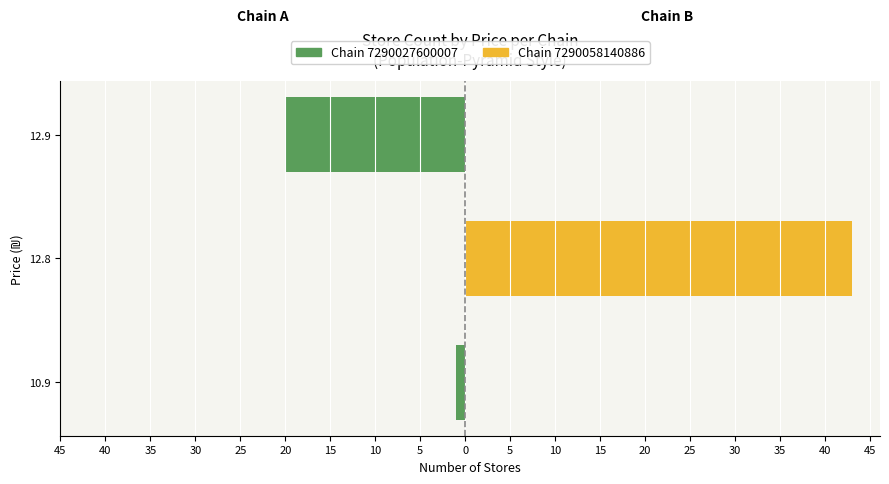

The value of Chain 7290027600007 at 12.8 is 10. True or false?

False